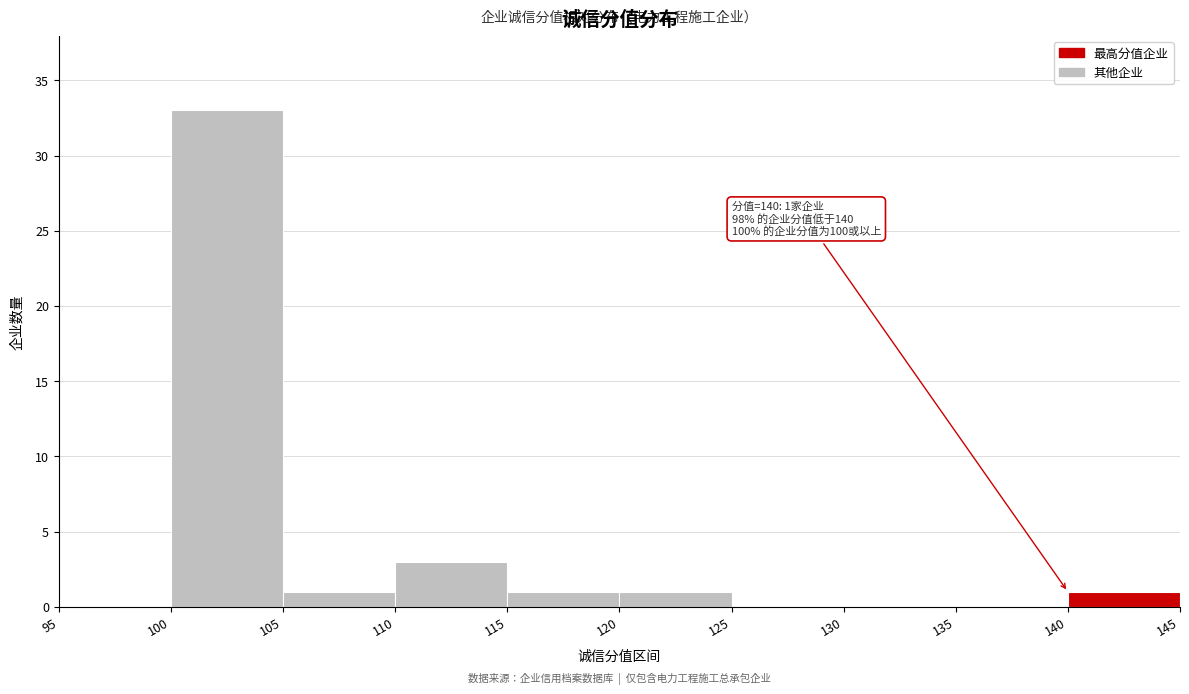

Over which range of the x-axis is the bar tallest?

100 to 105